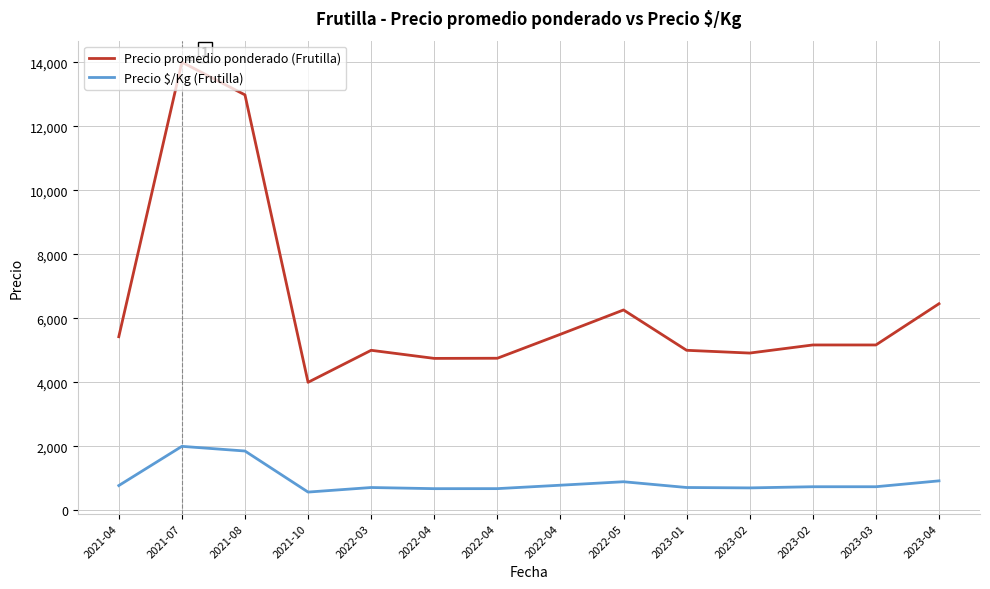

True or false: Precio promedio ponderado (Frutilla) and Precio \$/Kg (Frutilla) intersect in this chart.

False